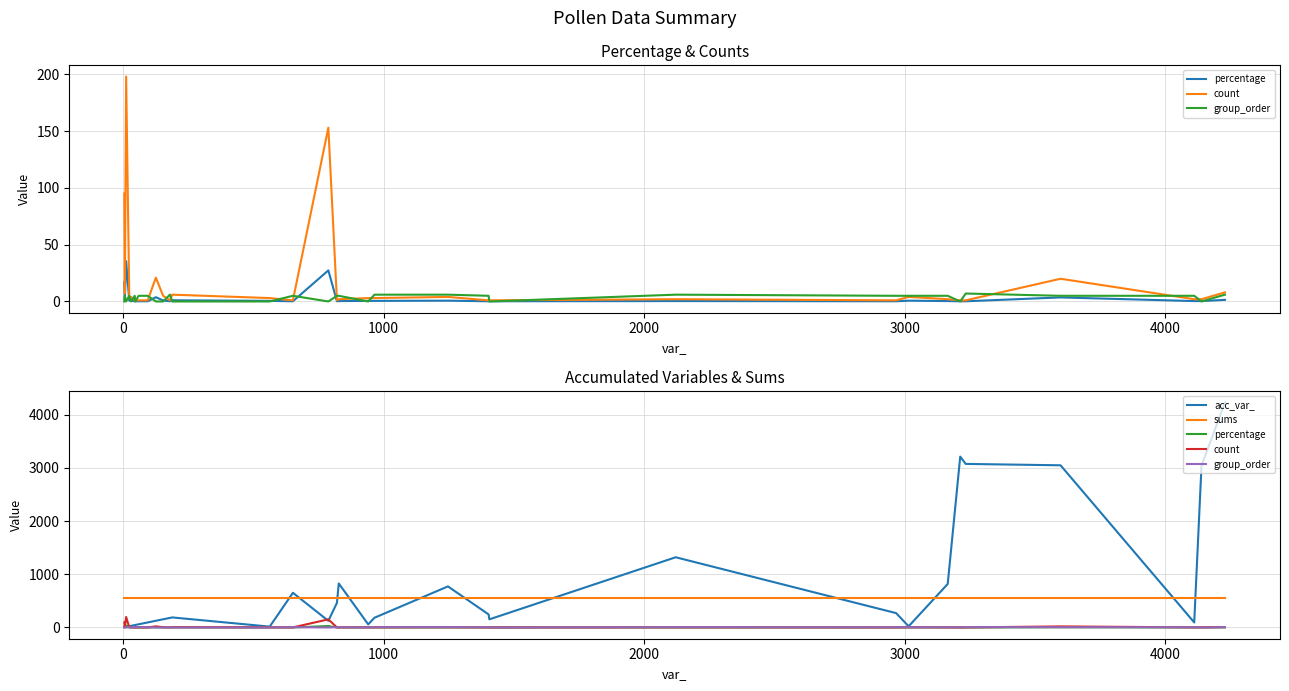

Reading right to left, extract all data points from this chart.

percentage: 1.4	0.4	0.4	3.6	0.2	0.2	0.4	0.7	0.2	0.4	0.2	0.2	0.7	0.5	0.5	0.4	0.2	27.4	0.2	0.5	1.1	0.2	0.9	3.8	0.2	0.2	0.2	0.2	0.7	0.7	35.4	1.3	17.0
count: 8.0	2.0	2.0	20.0	1.0	1.0	2.0	4.0	1.0	2.0	1.0	1.0	4.0	3.0	3.0	2.0	1.0	153.0	1.0	3.0	6.0	1.0	5.0	21.0	1.0	1.0	1.0	1.0	4.0	4.0	198.0	7.0	95.0
group_order: 6.0	0.0	5.0	5.0	7.0	0.0	5.0	5.0	5.0	6.0	0.0	5.0	6.0	6.0	0.0	5.0	5.0	0.0	5.0	0.0	0.0	6.0	0.0	0.0	5.0	5.0	0.0	5.0	0.0	5.0	0.0	5.0	0.0
acc_var_: 4228.0	3044.0	95.0	3049.0	3075.0	3212.0	818.0	22.0	270.0	1320.0	153.0	246.0	772.0	183.0	58.0	828.0	462.0	125.0	652.0	16.0	189.0	180.0	154.0	126.0	95.0	60.0	47.0	45.0	31.0	24.0	12.0	7.0	5.0
sums: 559.0	559.0	559.0	559.0	559.0	559.0	559.0	559.0	559.0	559.0	559.0	559.0	559.0	559.0	559.0	559.0	559.0	559.0	559.0	559.0	559.0	559.0	559.0	559.0	559.0	559.0	559.0	559.0	559.0	559.0	559.0	559.0	559.0